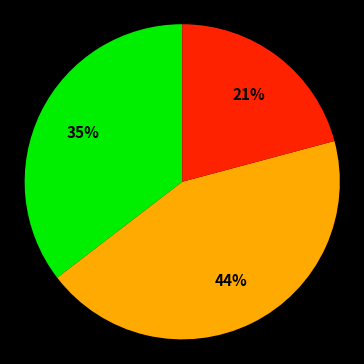

To the nearest percent, what is the difference between the largest and smallest slice percentages?

23%